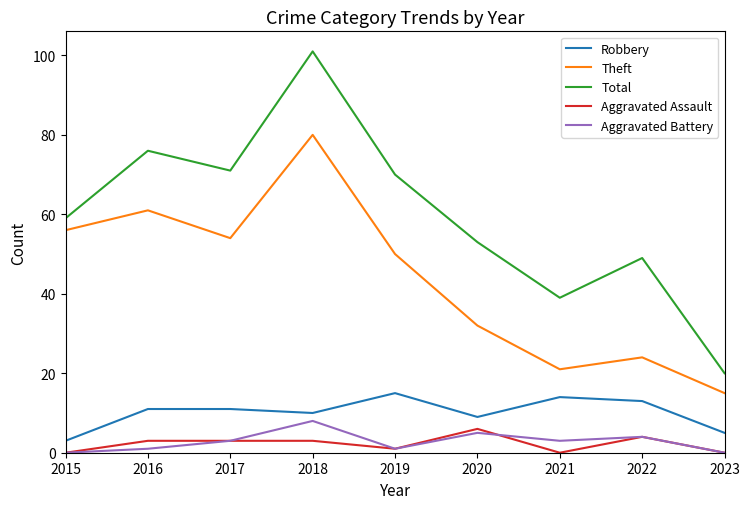

Reading left to right, transcribe all the data shown in this chart.

Robbery: 3	11	11	10	15	9	14	13	5
Theft: 56	61	54	80	50	32	21	24	15
Total: 59	76	71	101	70	53	39	49	20
Aggravated Assault: 0	3	3	3	1	6	0	4	0
Aggravated Battery: 0	1	3	8	1	5	3	4	0